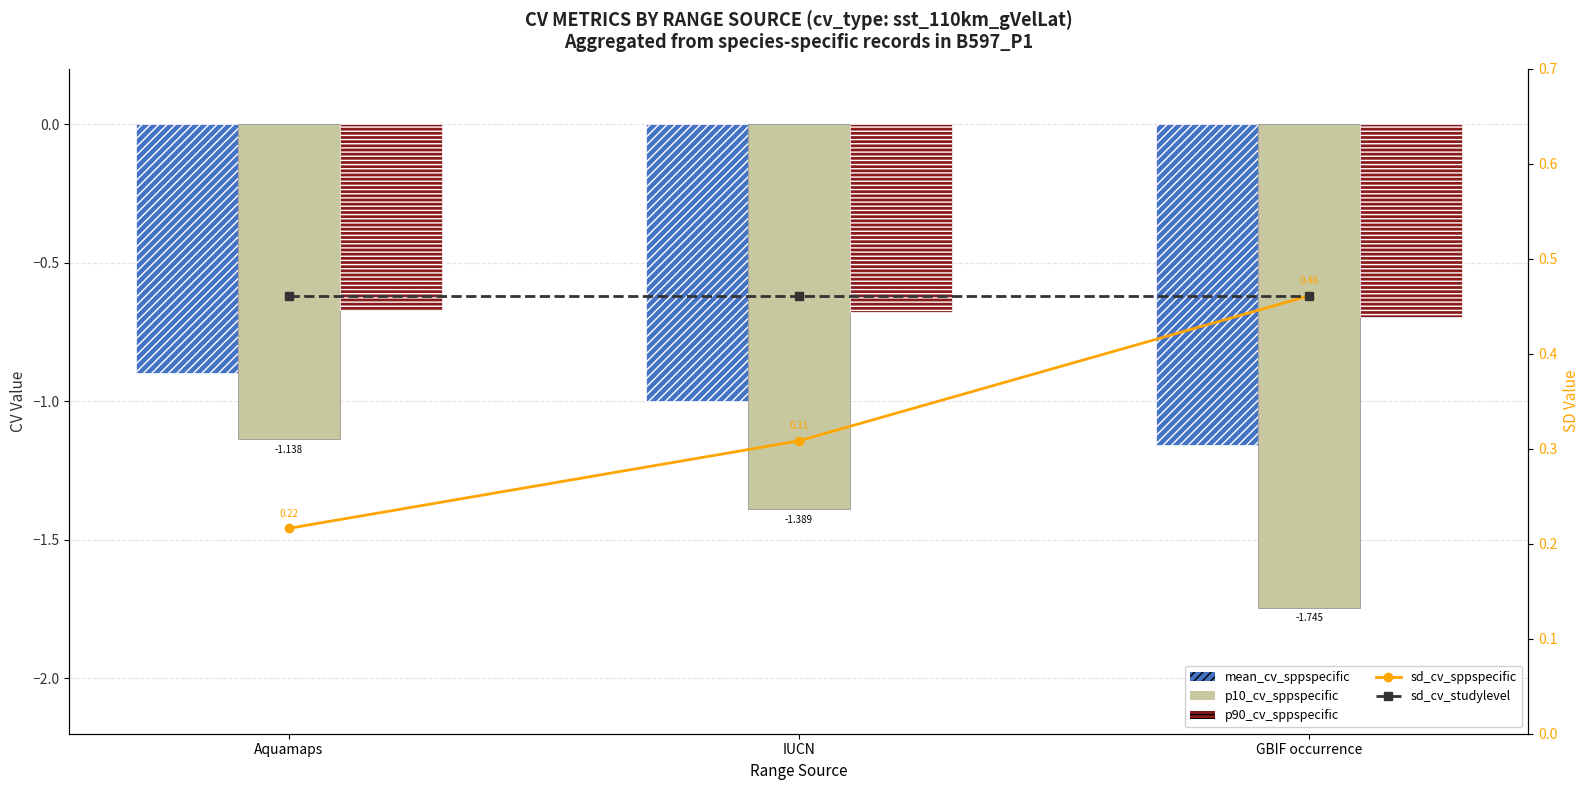

What is the difference between the highest and lowest values at IUCN?

1.9